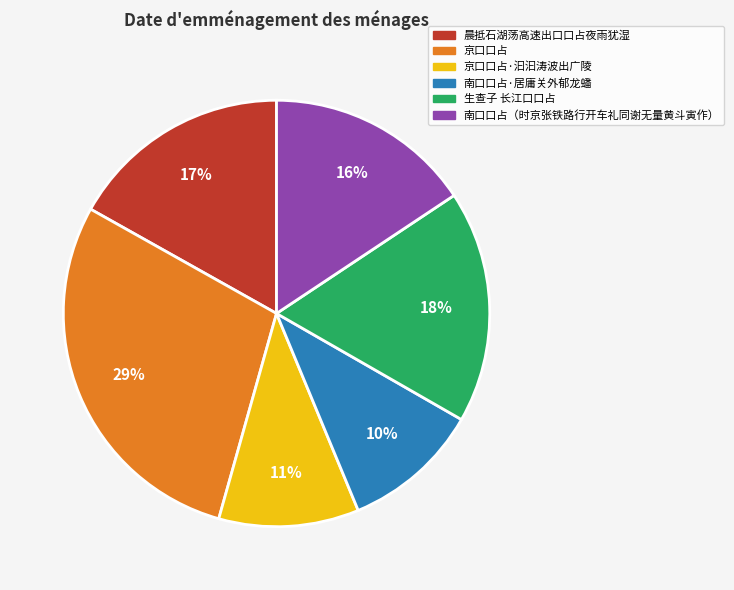

The 京口口占·汩汩涛波出广陵 slice represents 11% of the pie. True or false?

True